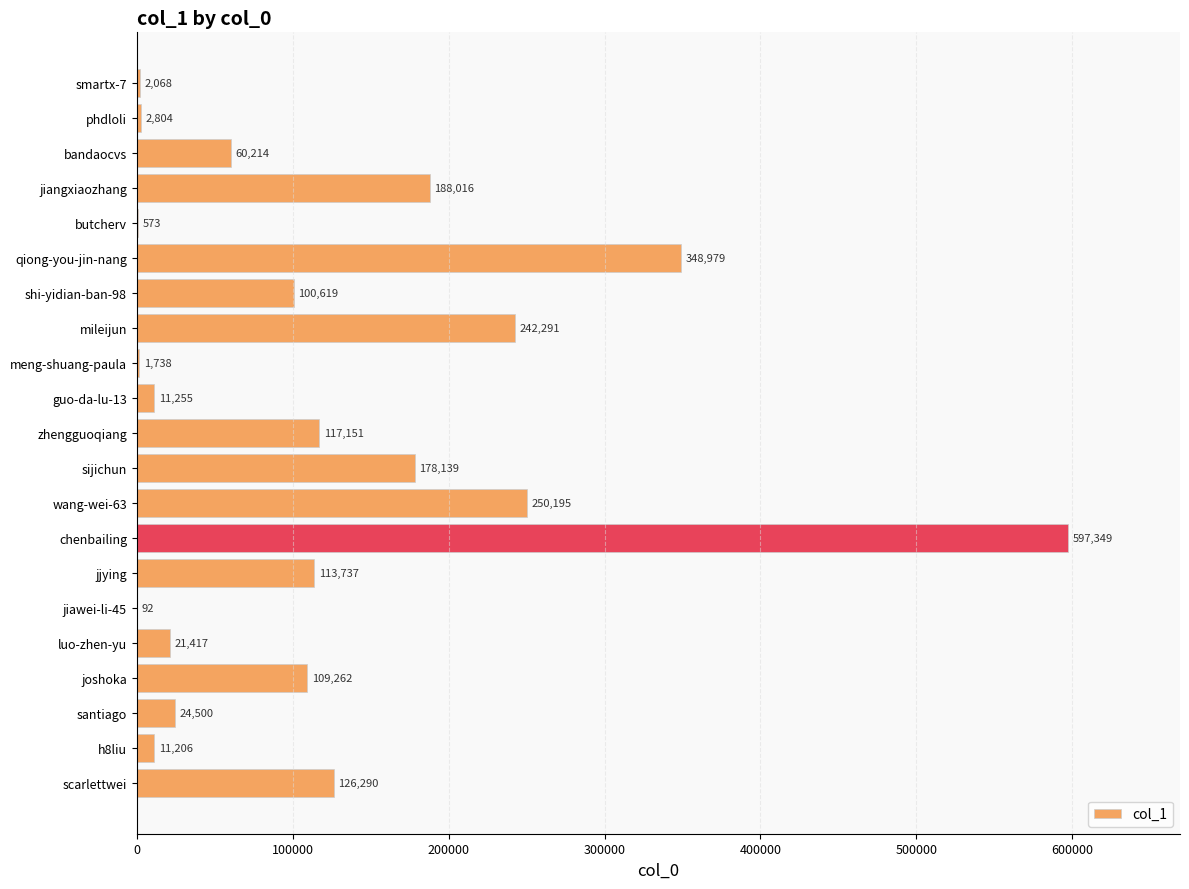

What is the change in value from luo-zhen-yu to joshoka?

+87845